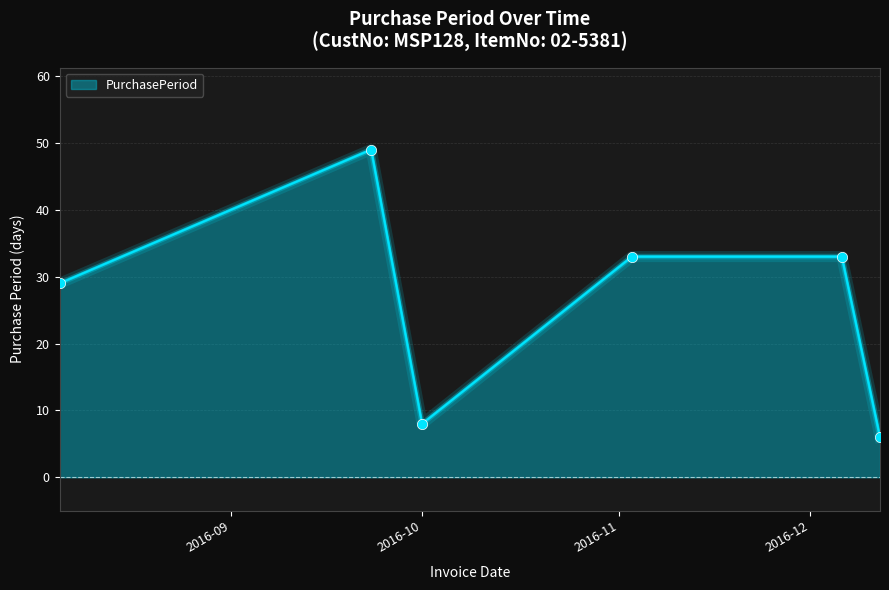

What is the smallest value displayed?

6